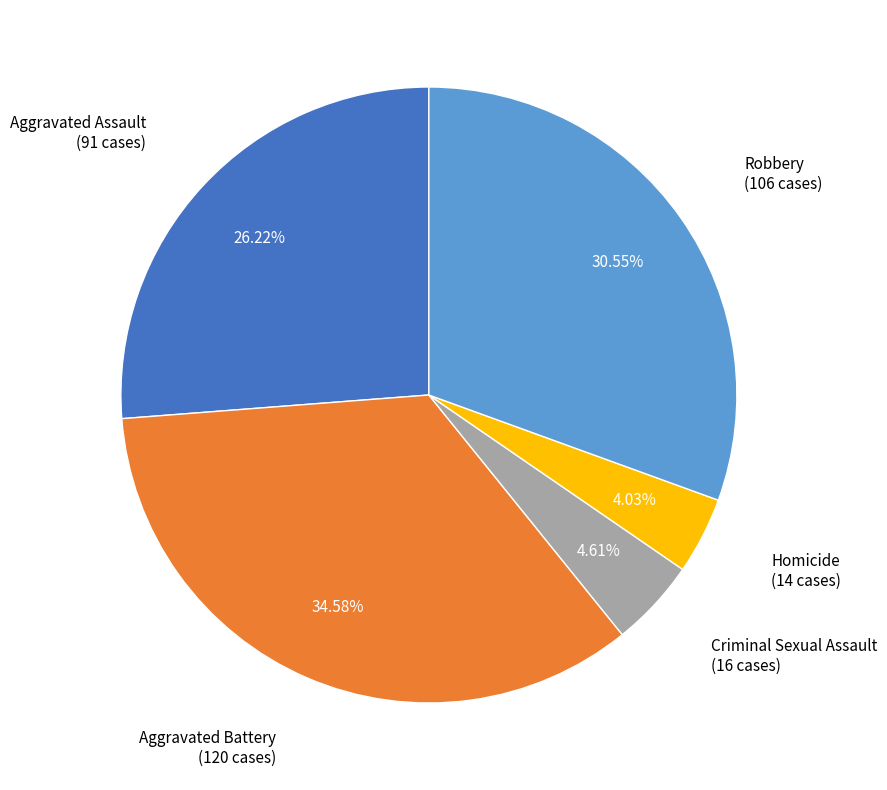

To the nearest percent, what is the average slice percentage?

20%